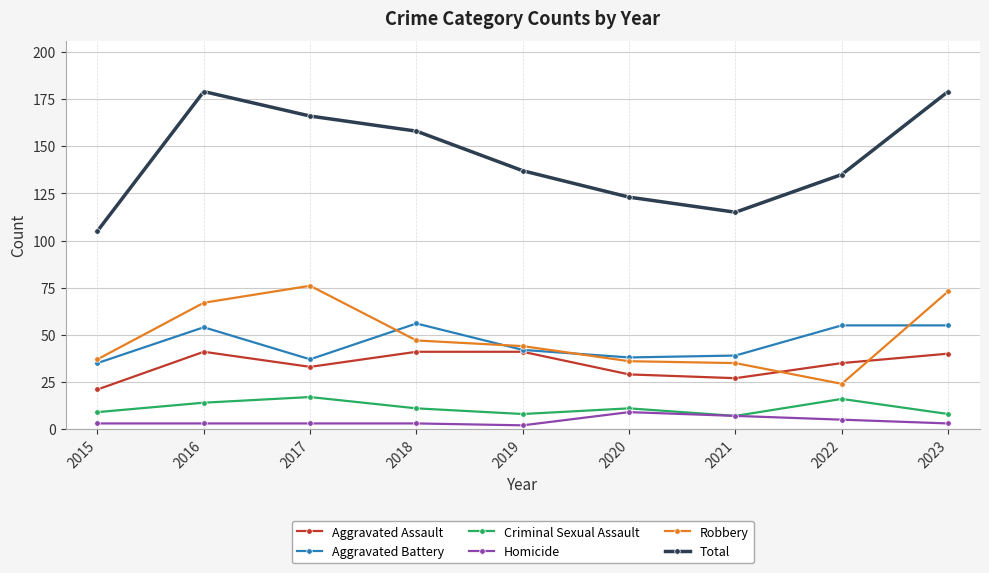

True or false: Aggravated Battery and Homicide cross at least once.

False